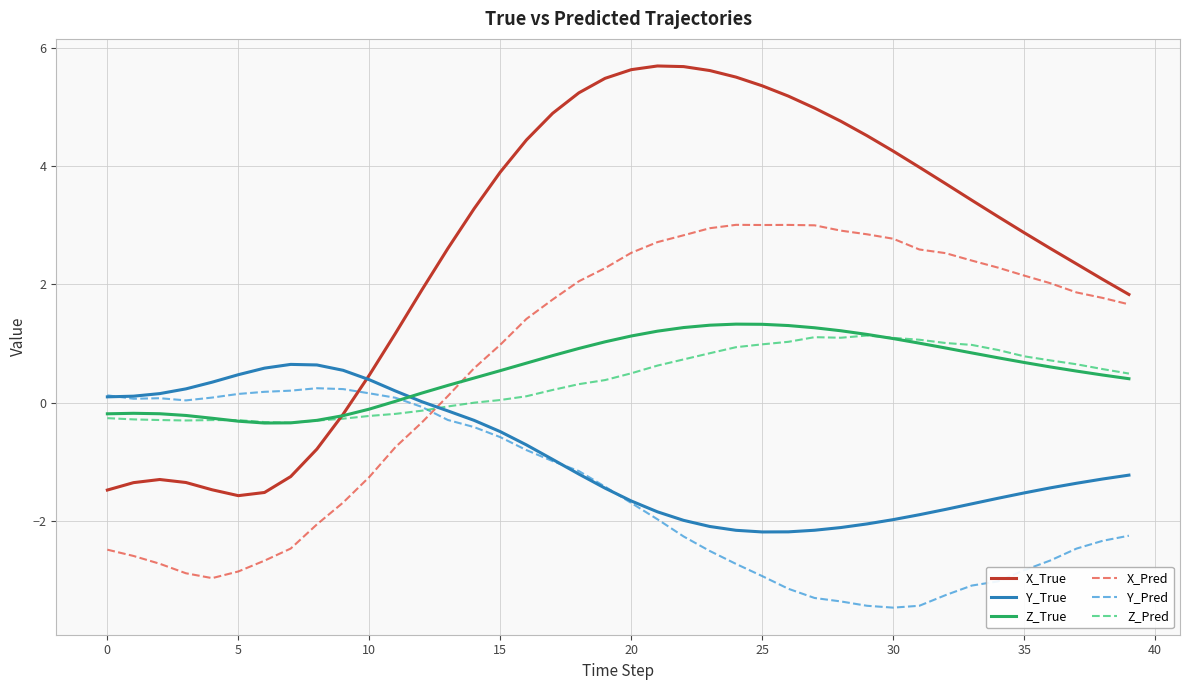

What is the greatest value displayed?

5.7